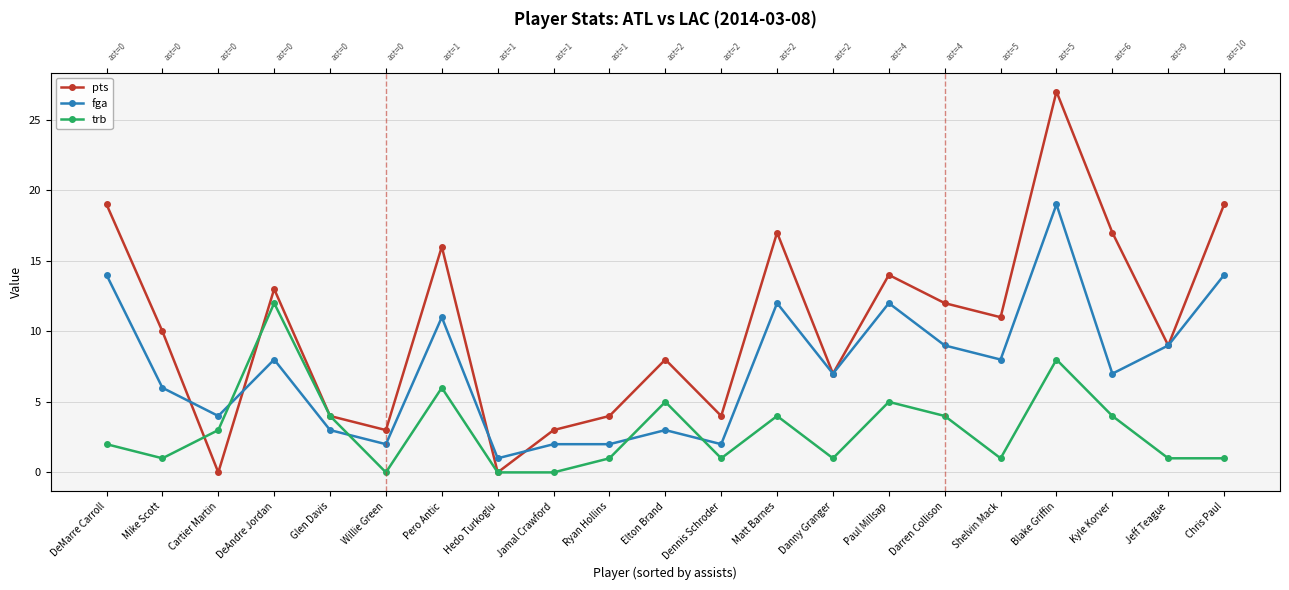

What is the difference between the maximum and second lowest values in the trb series?

12